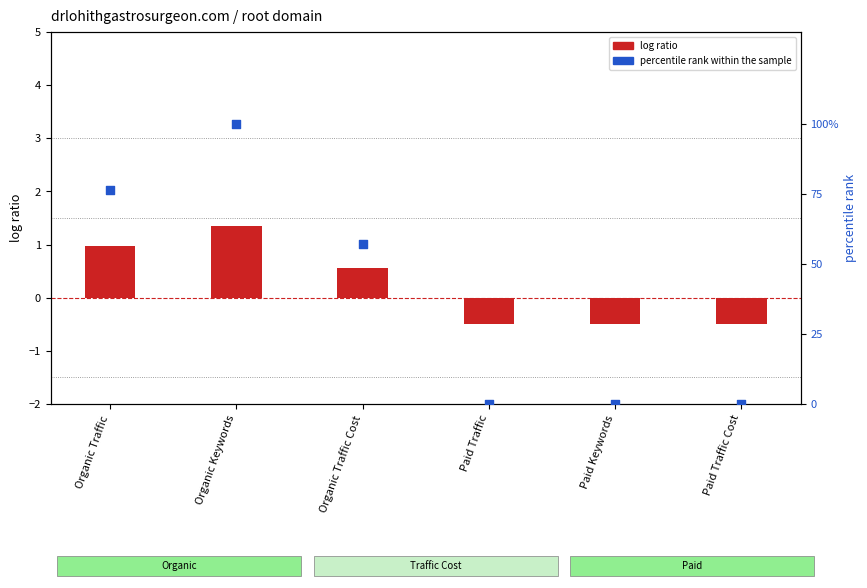

At which category is the sum across all series the highest?

Organic Keywords